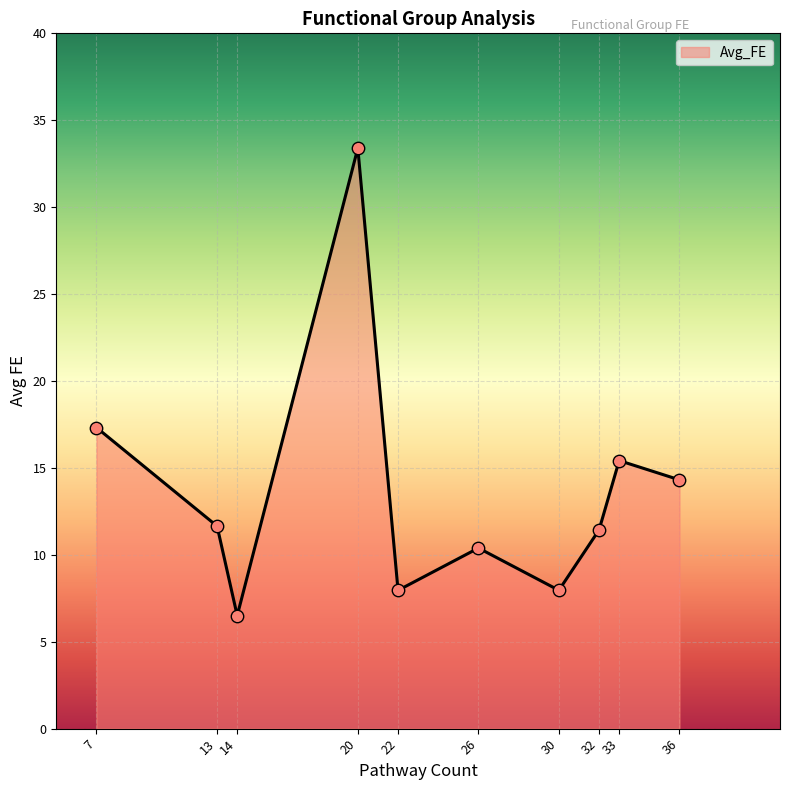

Between 7 and 33, which is larger?

7